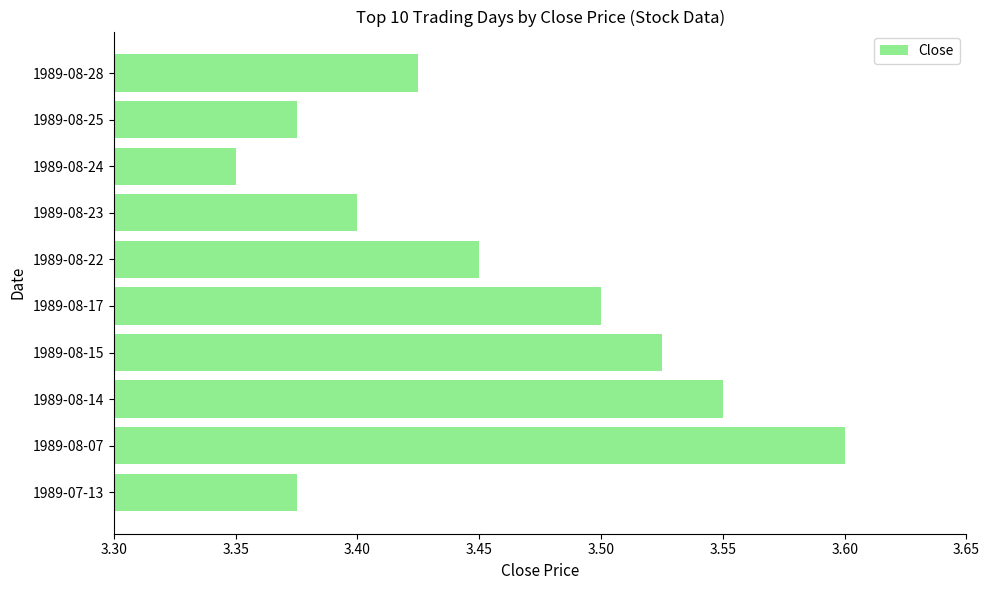

At which category does the chart reach its minimum across all series?

1989-08-24